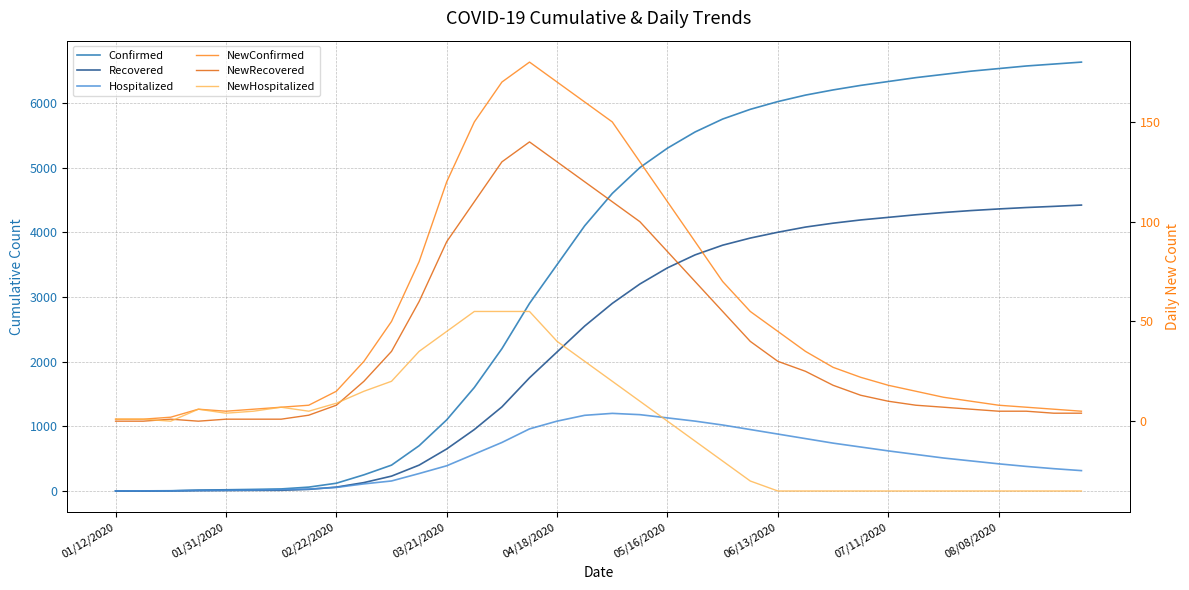

At which category is the sum across all series the highest?

35